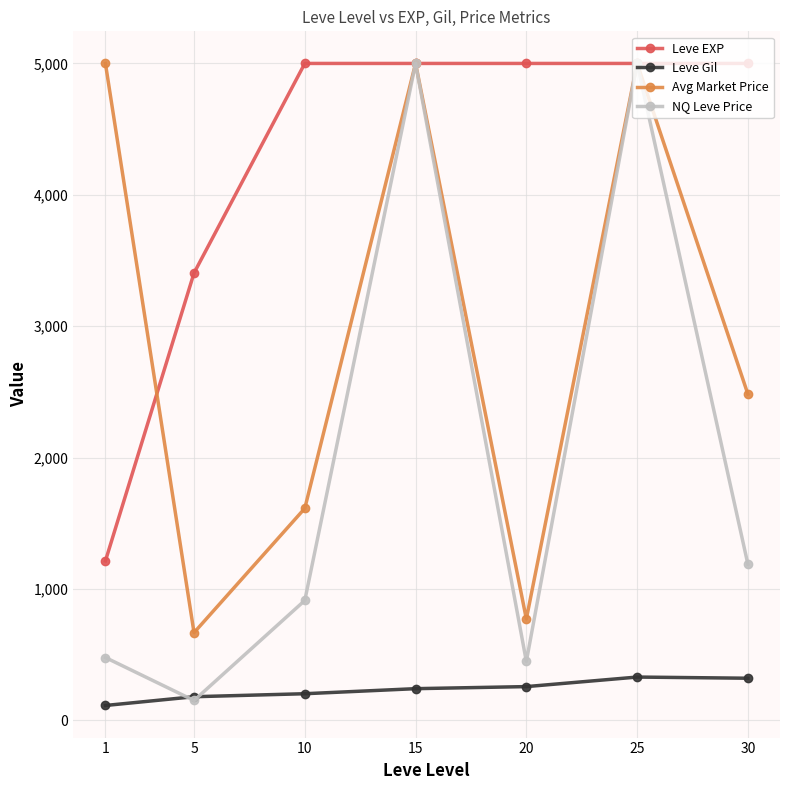

True or false: Leve Gil and Avg Market Price cross at least once.

False